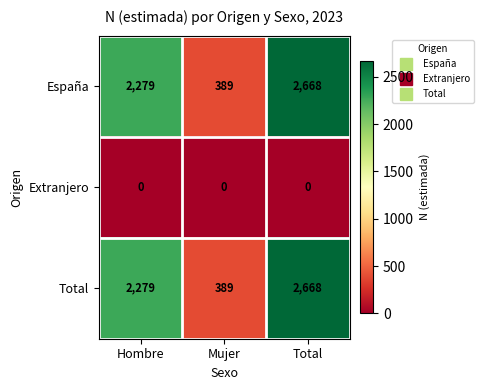

At which category is the sum across all series the highest?

Total